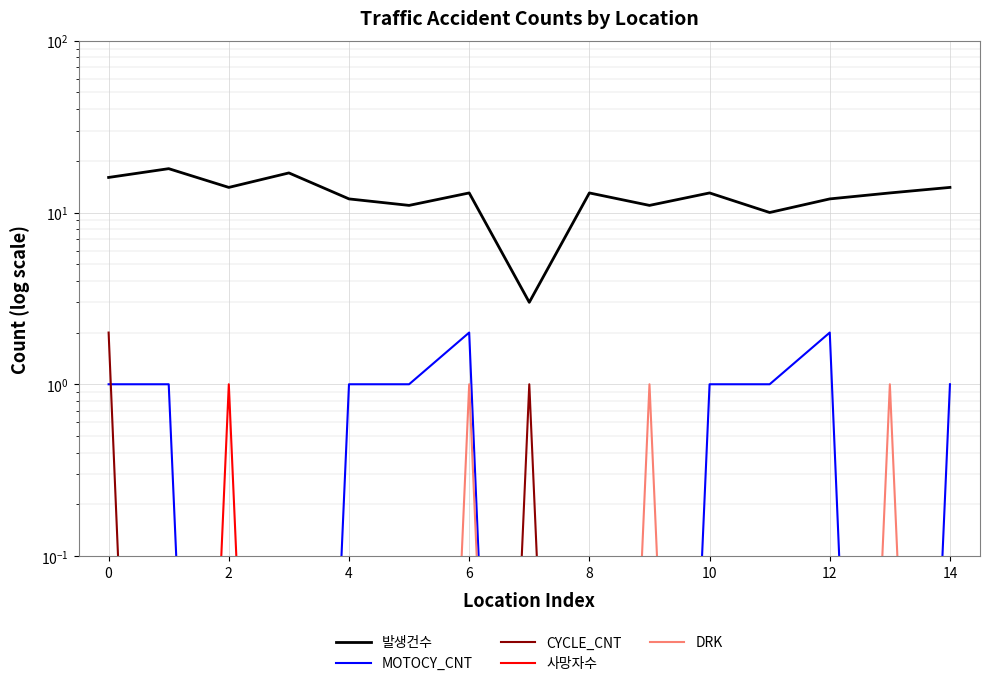

How many data points does each series have?

15